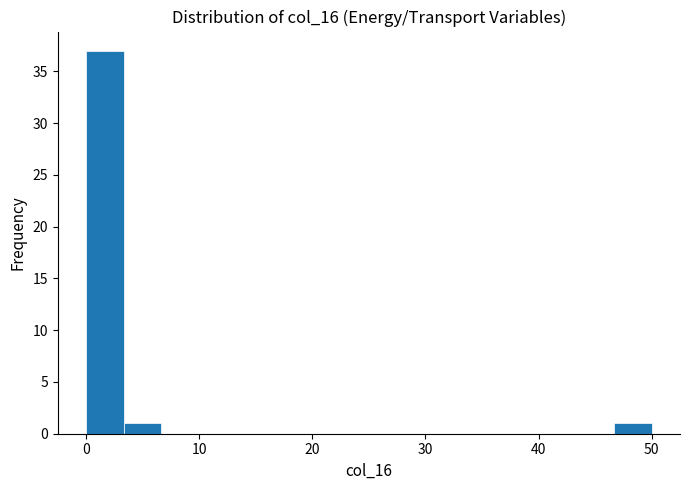

Around what value on the x-axis is the tallest bar? Give the approximate position of its centre, as read against the axis.

2